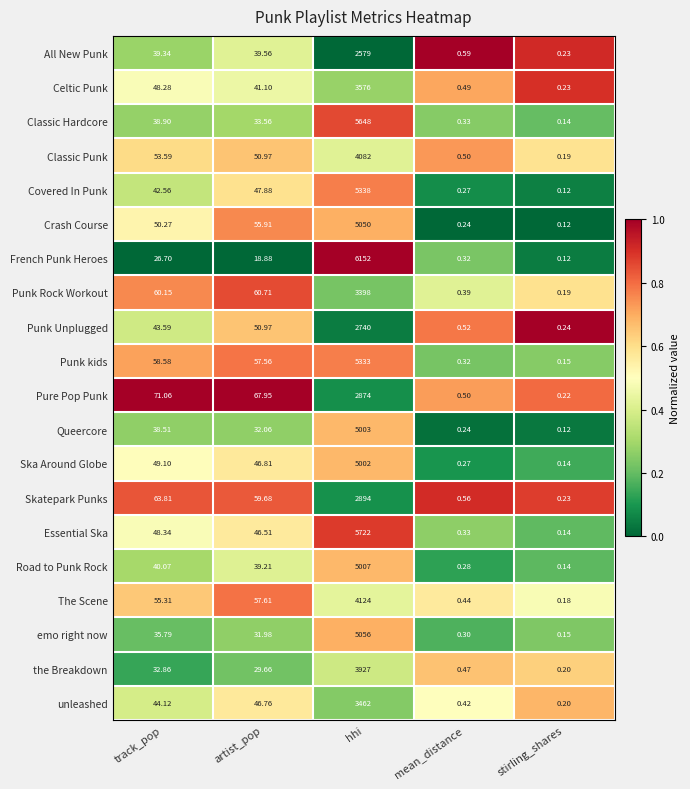

Which series has the largest range (max minus min)?

French Punk Heroes